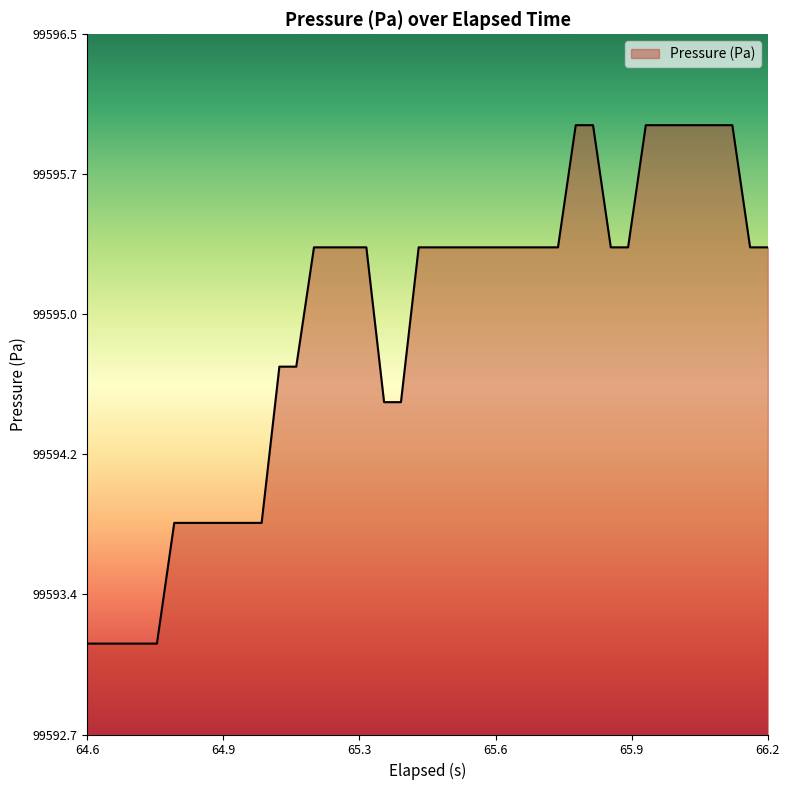

Is this an area chart (filled region under the line)?

Yes